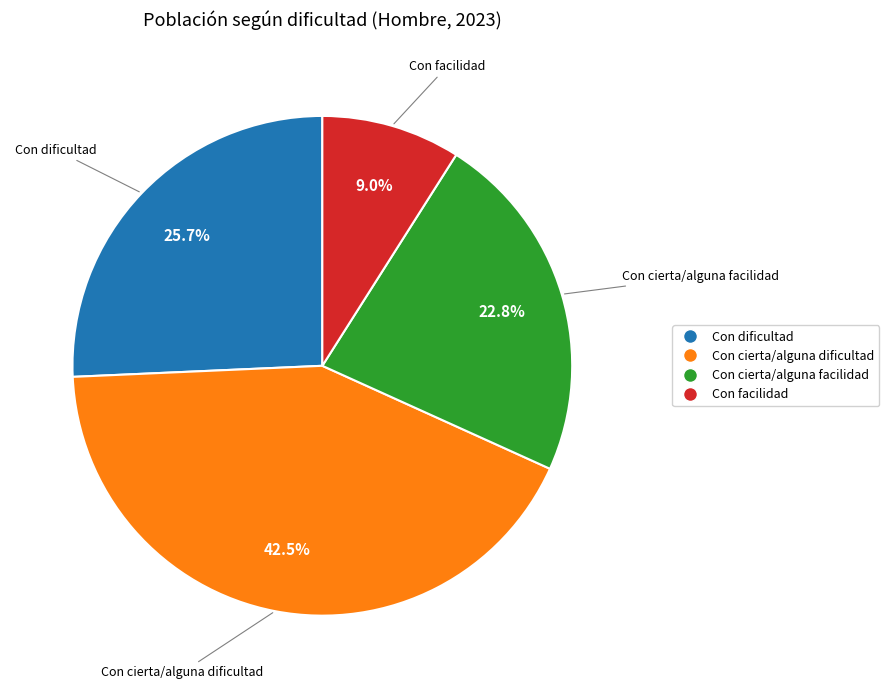

Does Con cierta/alguna dificultad represent more than half of the total?

No